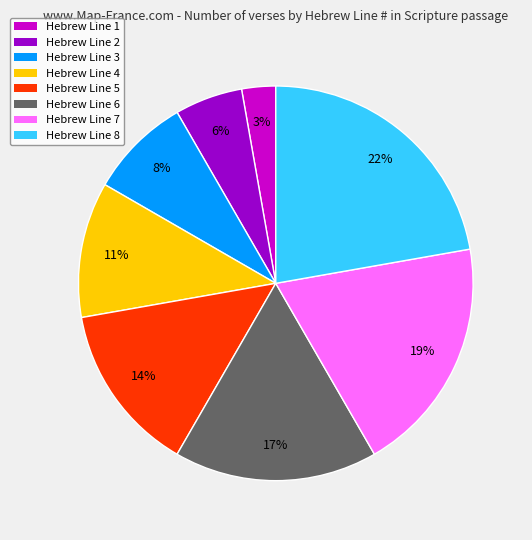

How many slices are in this pie chart?

8